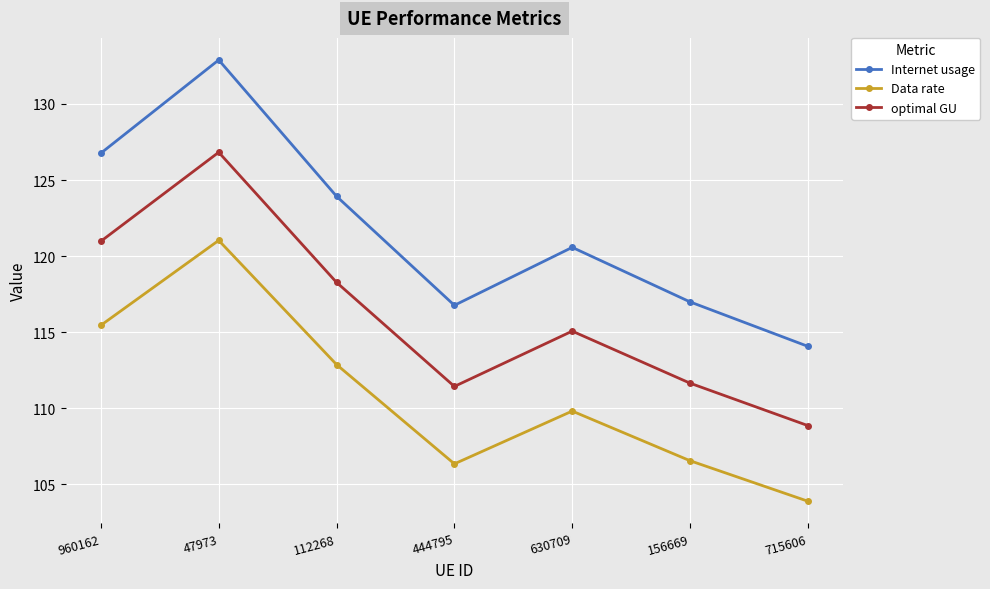

In optimal GU, how many points are lower than both neighbors (excluding endpoints)?

1